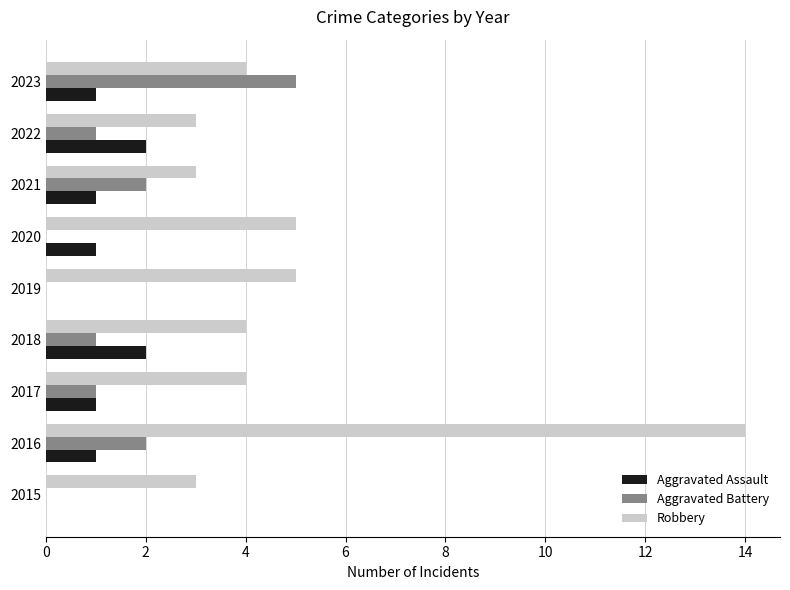

What is the sum of the Robbery values at 2016 and 2018?

18